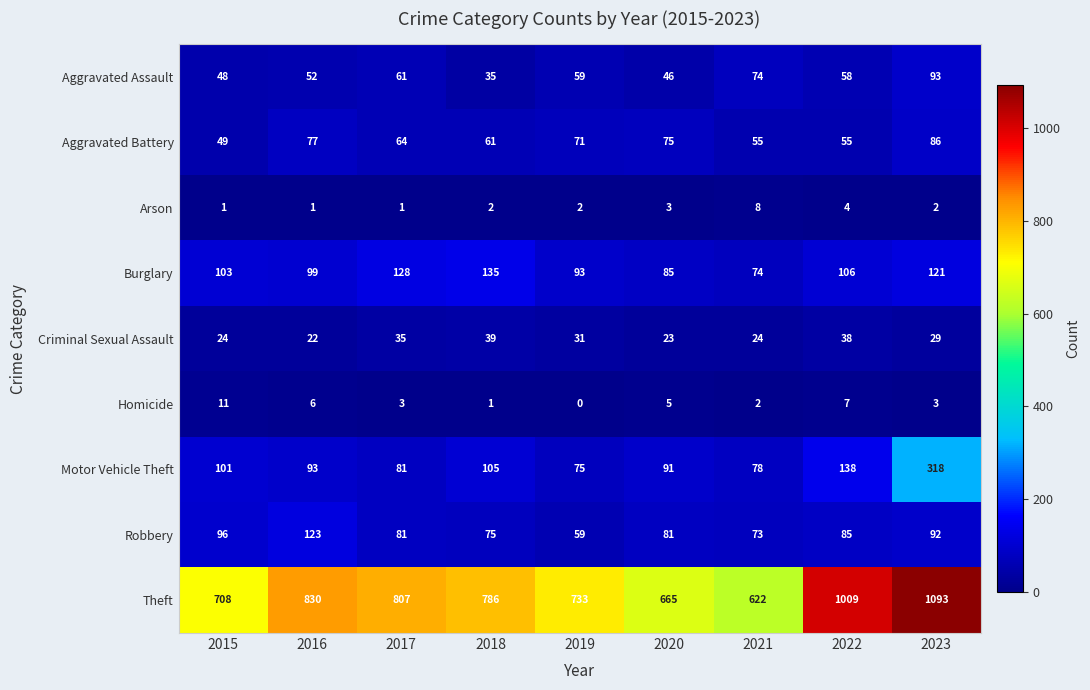

Which series changed the most between 2018 and 2023?

Theft